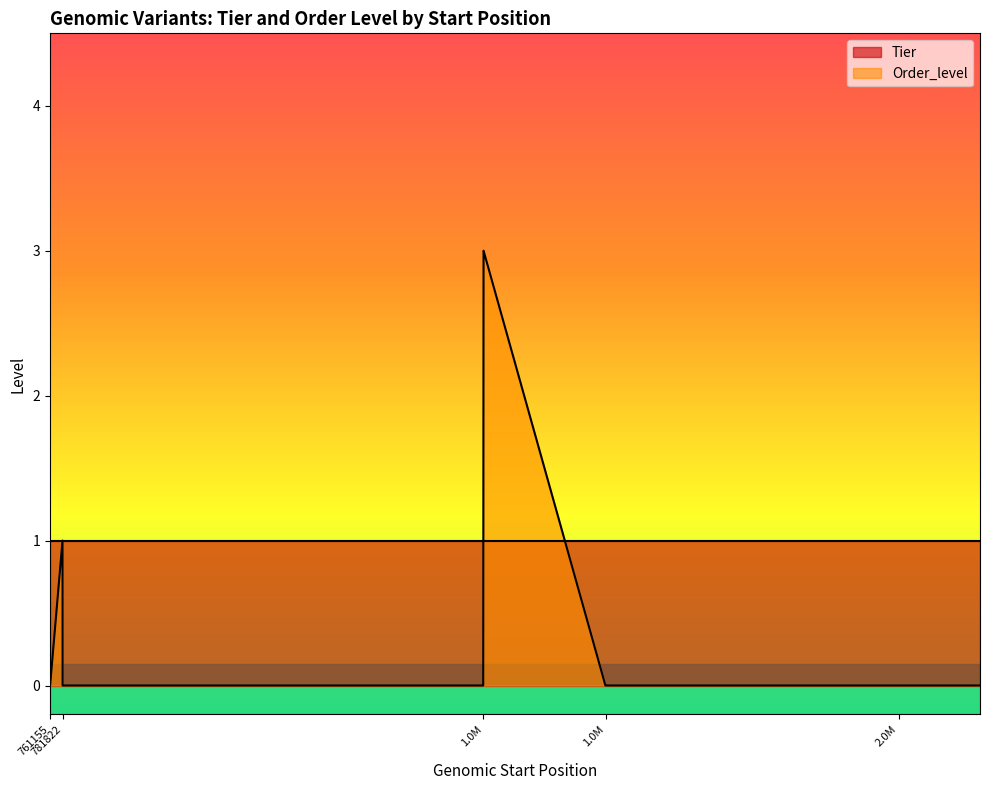

List the labels in order of value, largest first.

1473246, 1473247, 781686, 761155, 761161, 761277, 781822, 781822, 801268, 1472362, 1472723, 1673425, 1674048, 1918160, 1918647, 2155129, 2155167, 2155168, 2288697, 2288703